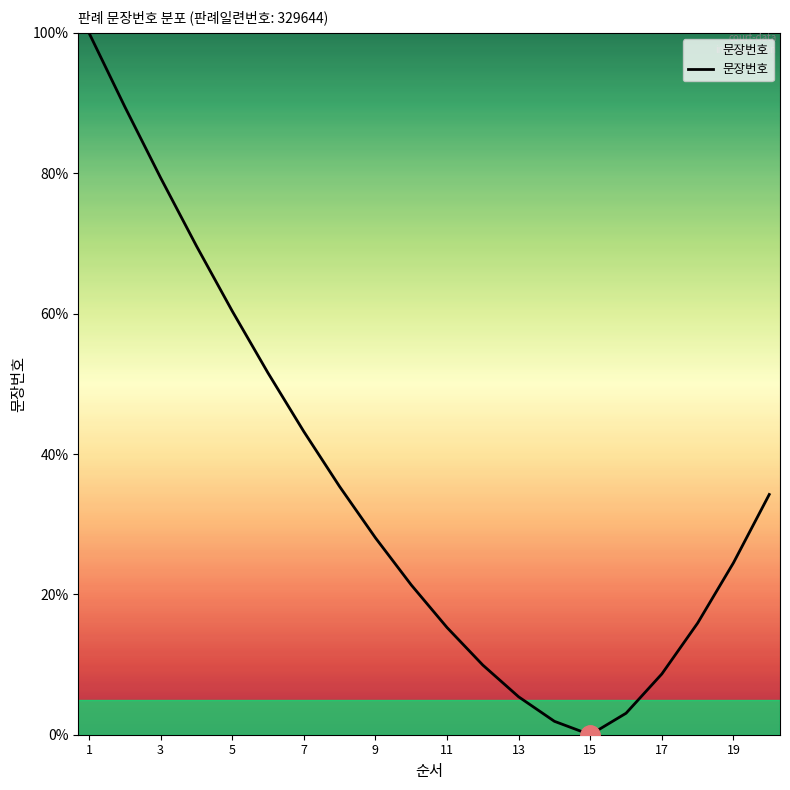

What is the greatest value displayed?

100.0